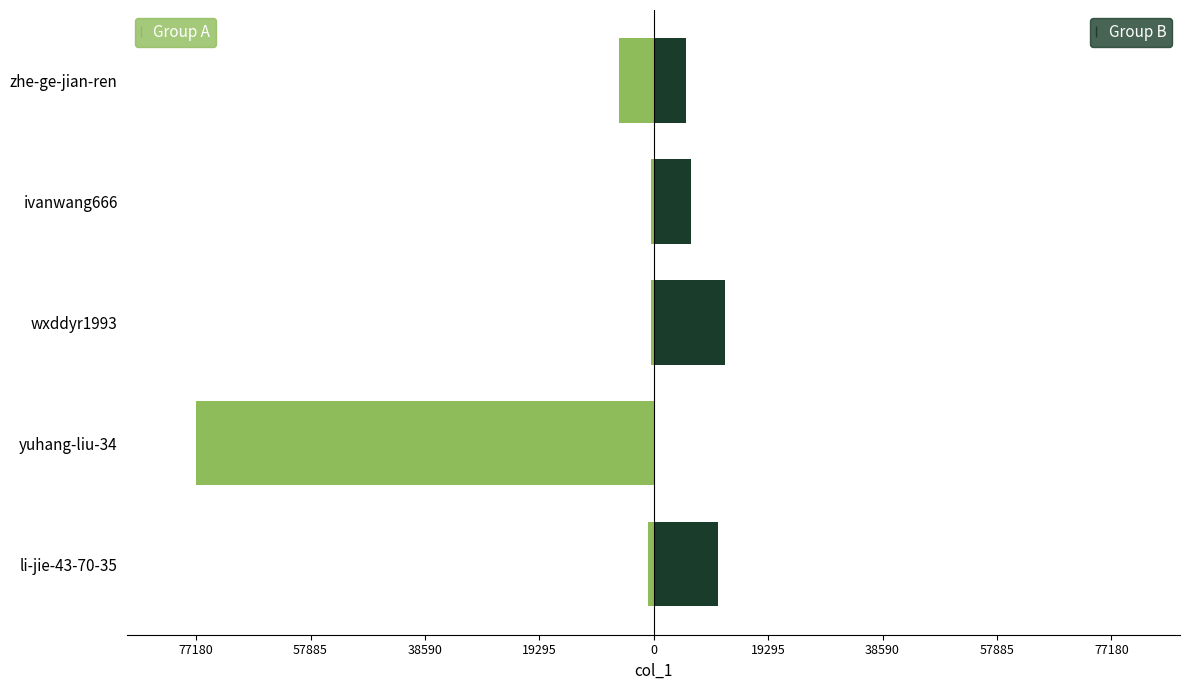

How many data points in Group A are less than -1016?

2